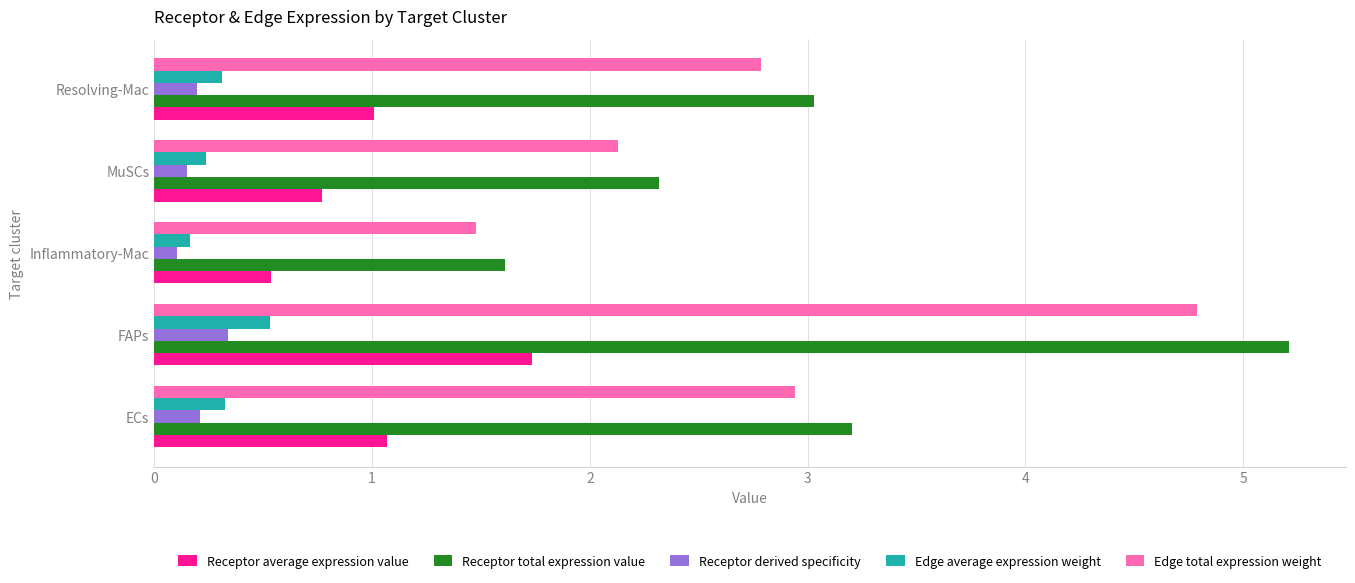

Rank the categories by Edge total expression weight value from lowest to highest.

Inflammatory-Mac, MuSCs, Resolving-Mac, ECs, FAPs